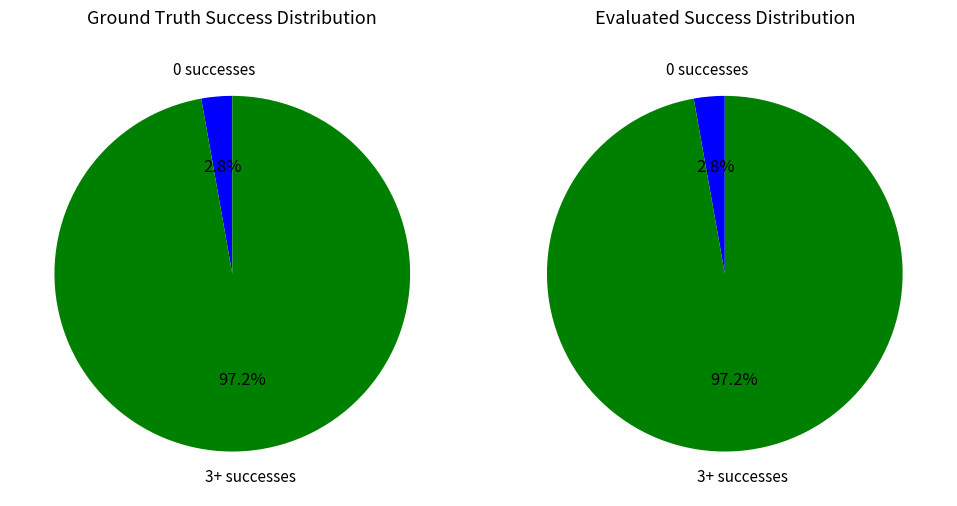

Which has a higher value, 3+ or 0?

3+